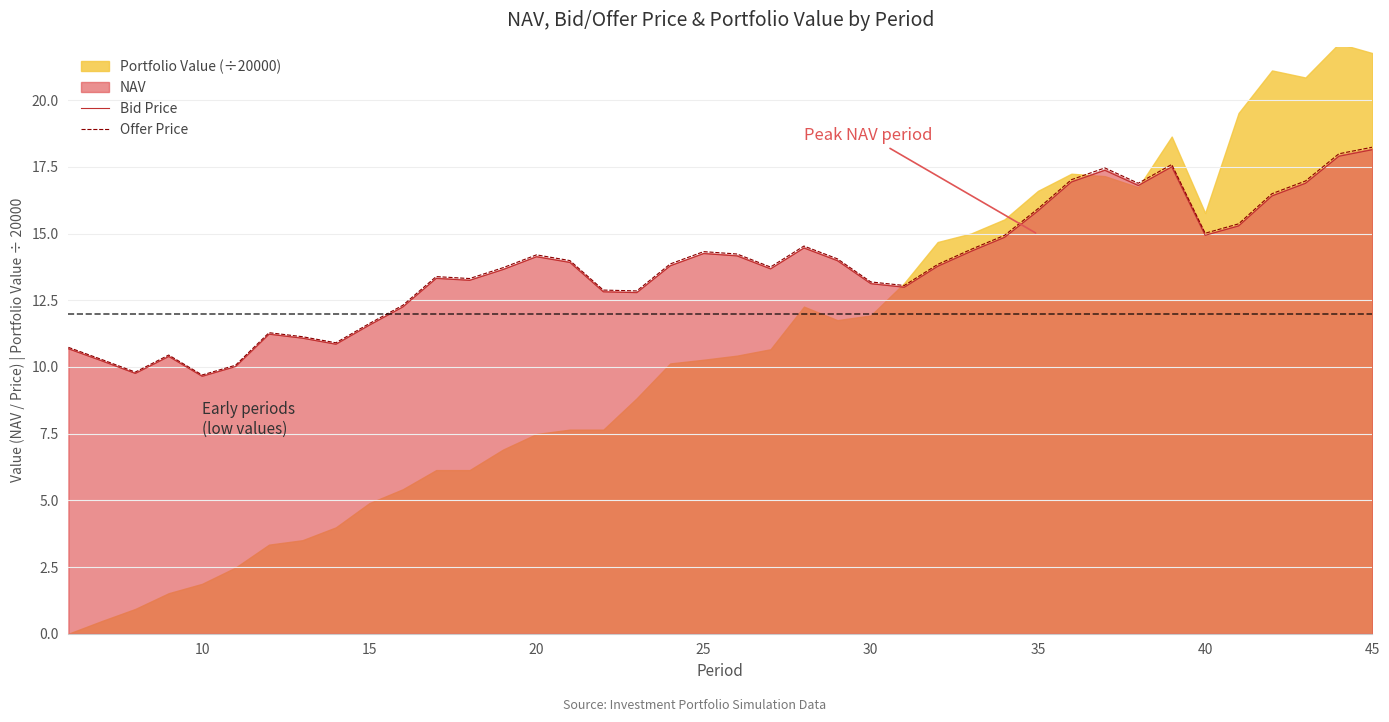

True or false: Bid Price has a value of 25.0 at 20.

False